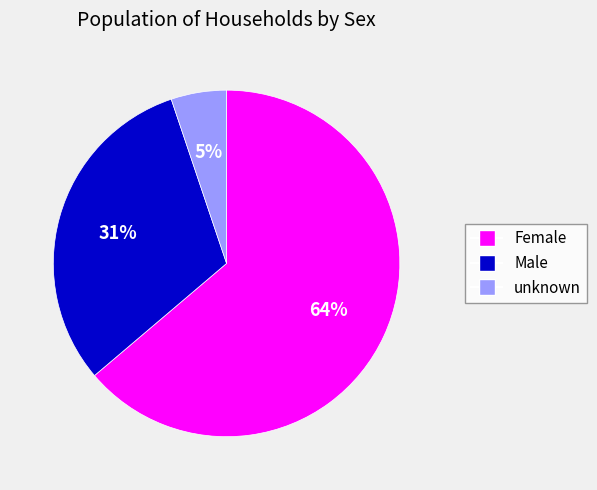

Is unknown the majority of the pie?

No